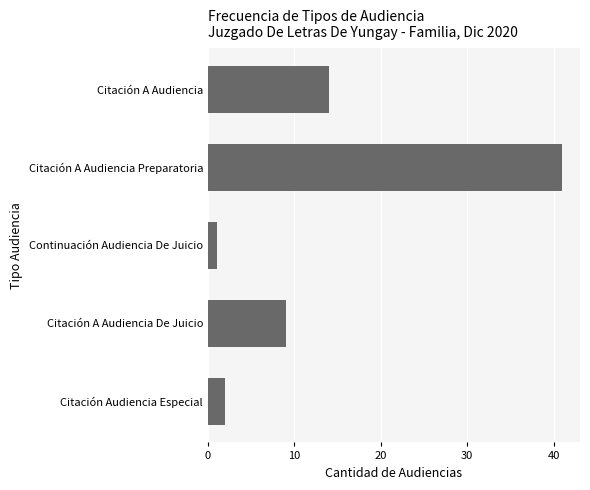

Does the chart contain stacked bars?

No